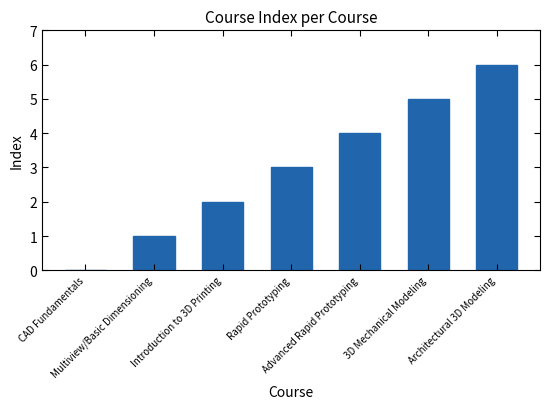

Reading right to left, what are all the values shown in this chart?

6	5	4	3	2	1	0